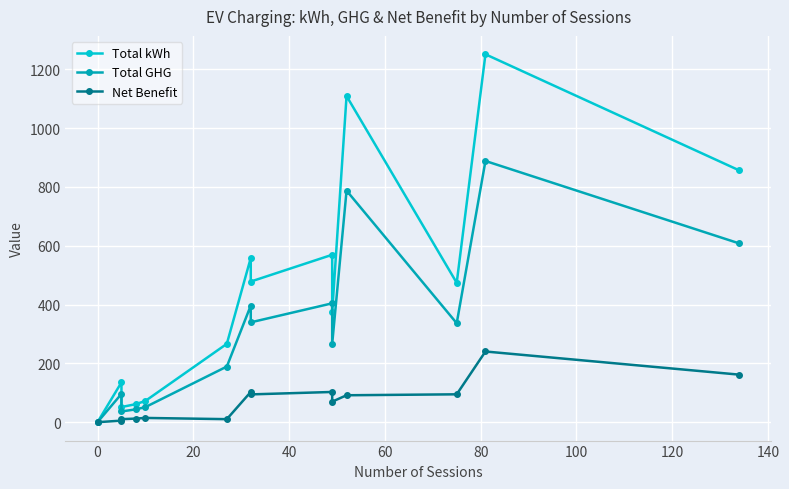

Which series has the largest range (max minus min)?

Total kWh